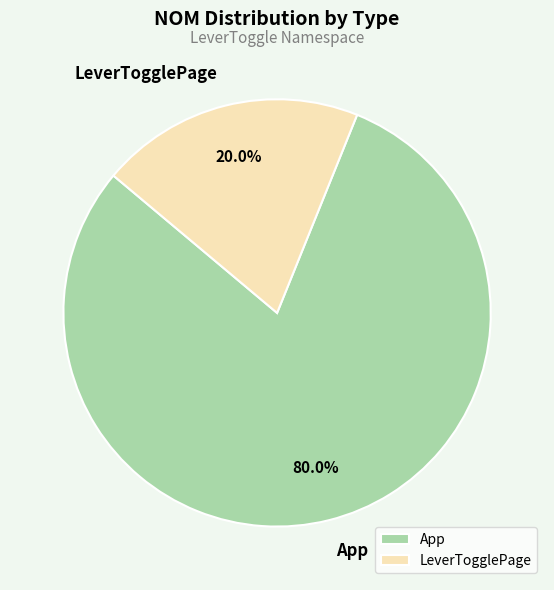

To the nearest percent, what percentage of the pie is LeverTogglePage?

20%